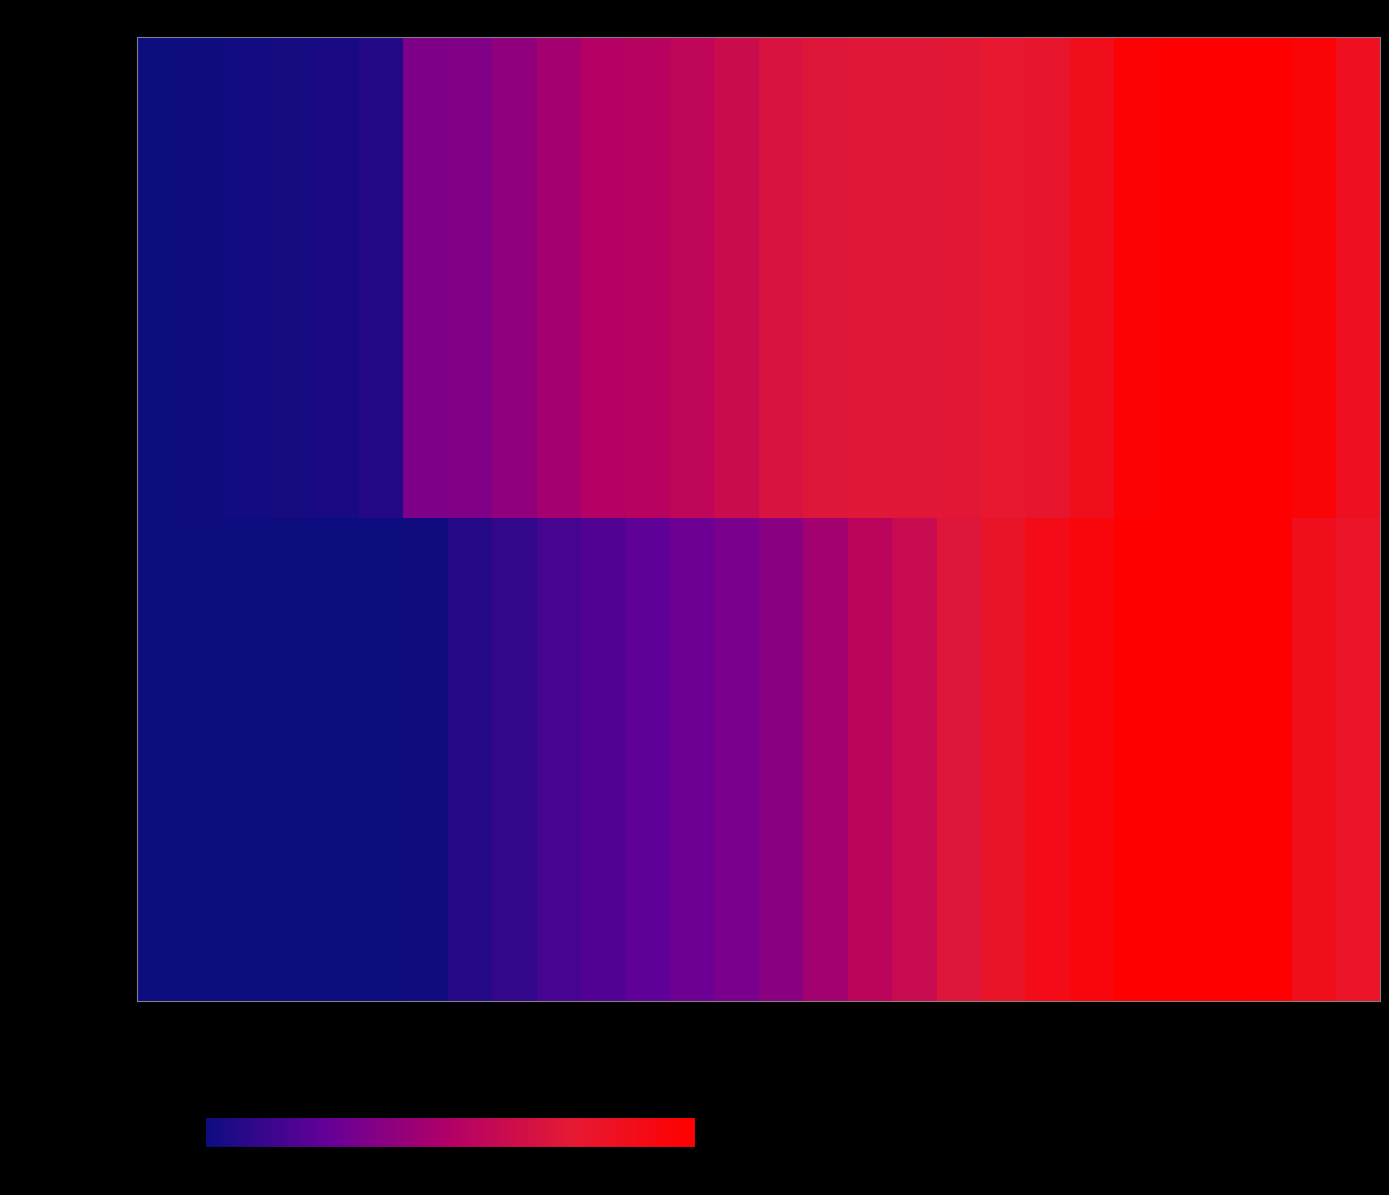

Which series has the largest range (max minus min)?

ground_speed